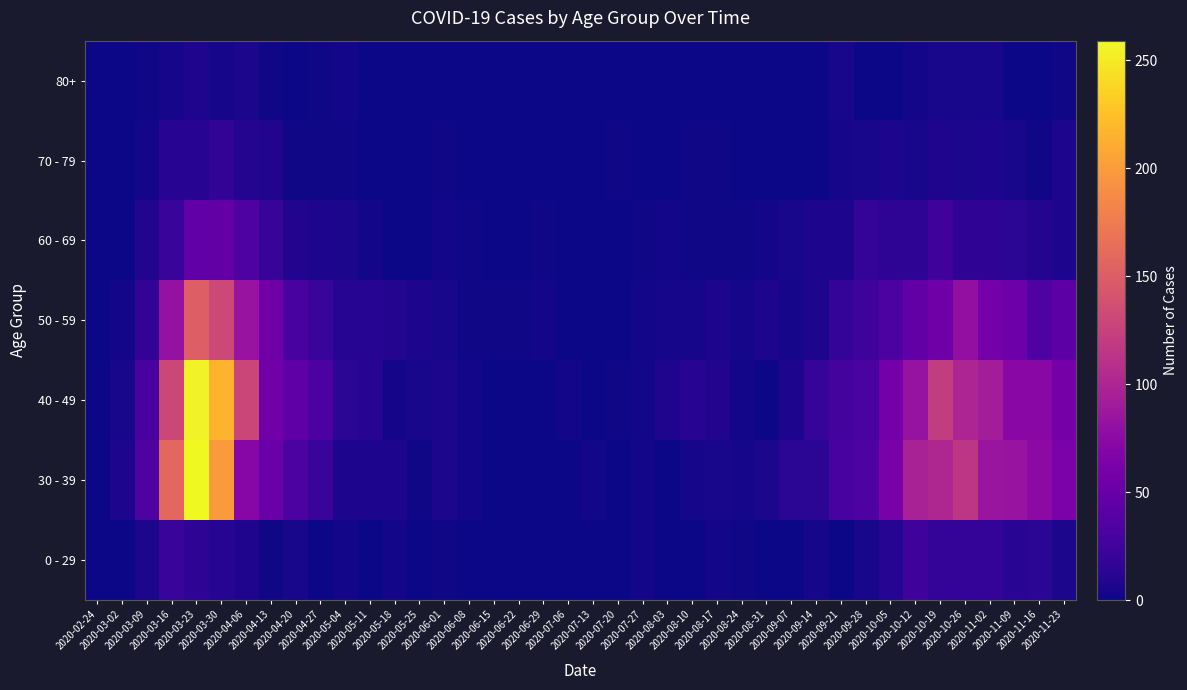

Which category has the highest value across all series?

2020-03-23